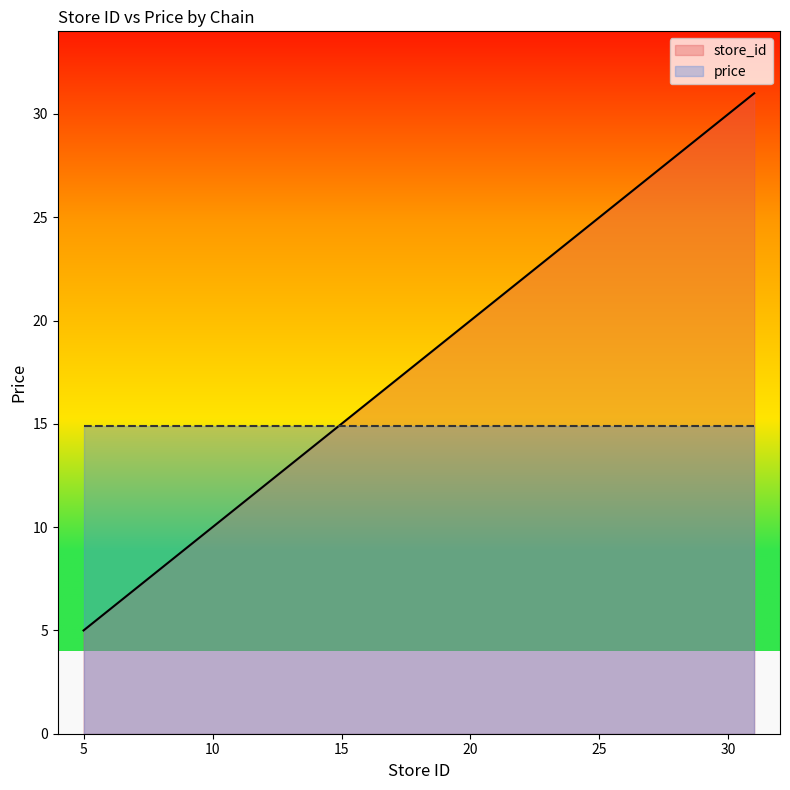

Rank the categories by value from lowest to highest.

5, 9, 10, 11, 13, 14, 16, 20, 24, 25, 26, 31